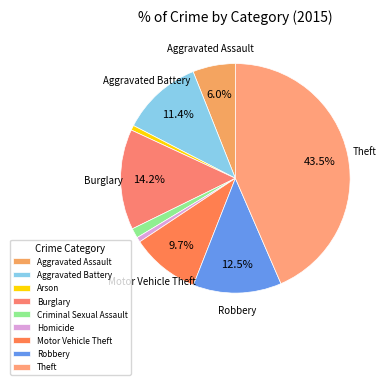

Which category has the smallest portion of the pie?

Arson